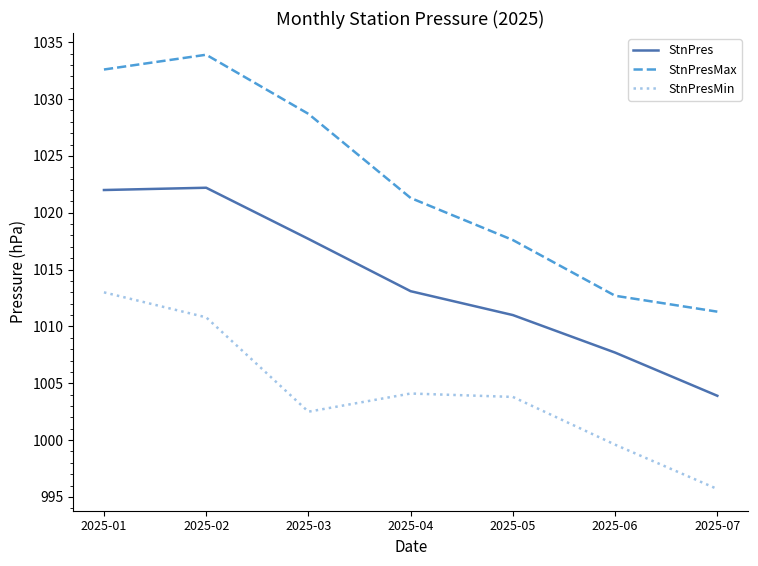

What is the minimum value for StnPresMax?

1011.3